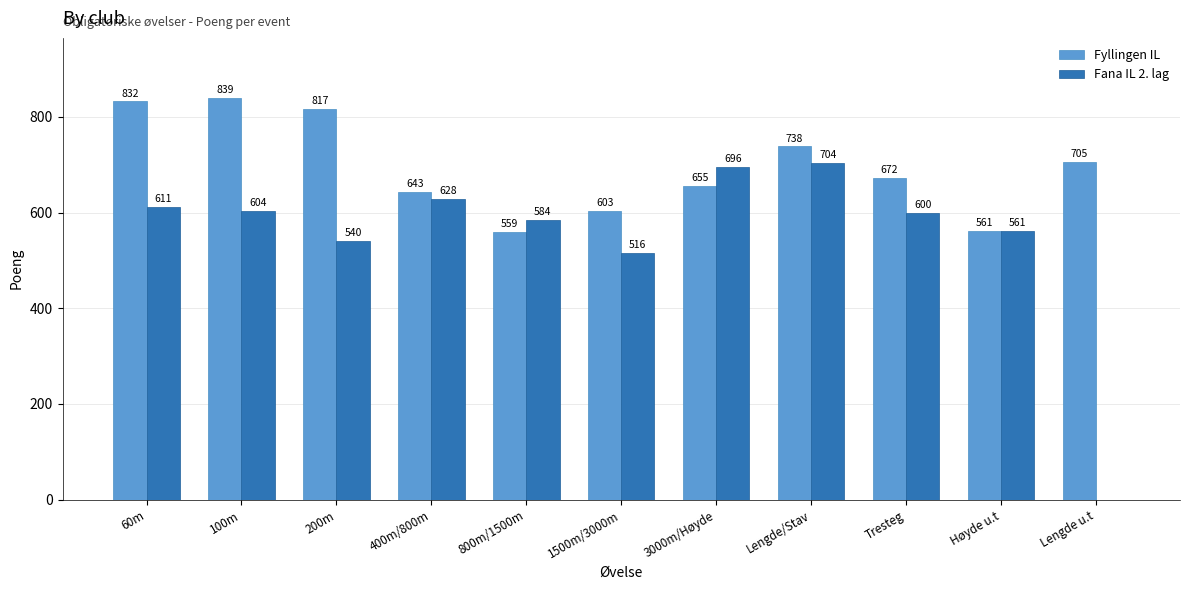

Are the bars horizontal?

No